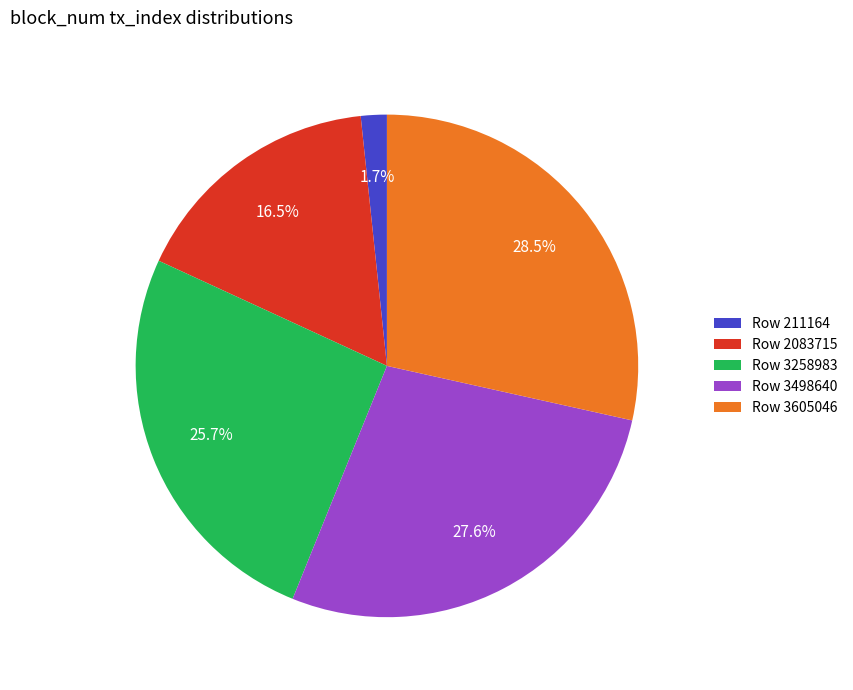

Do Row 3498640 and Row 3258983 together represent more than half of the pie?

Yes